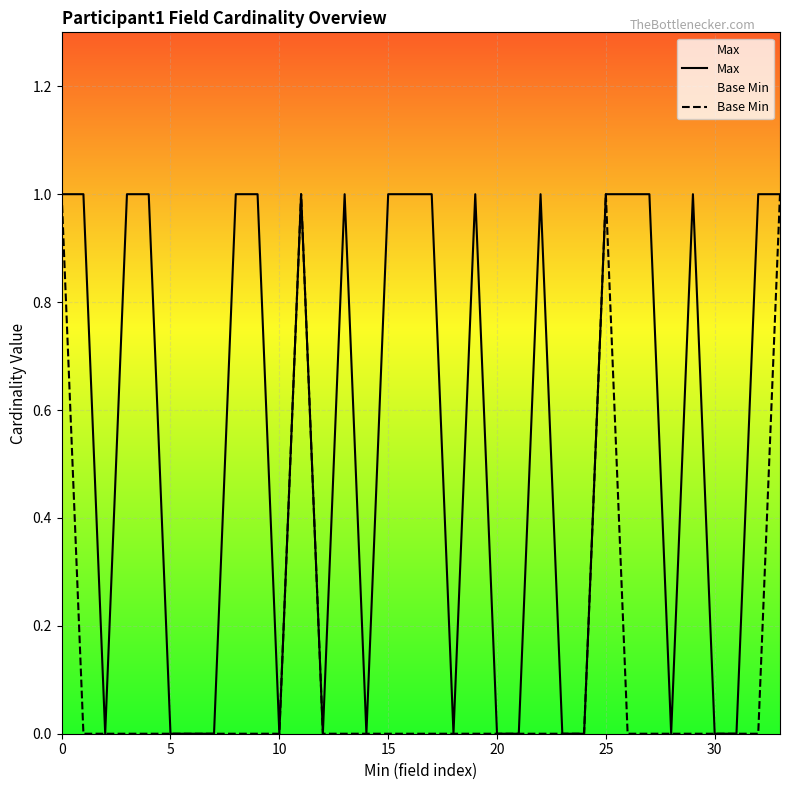

What is the greatest value displayed?

1